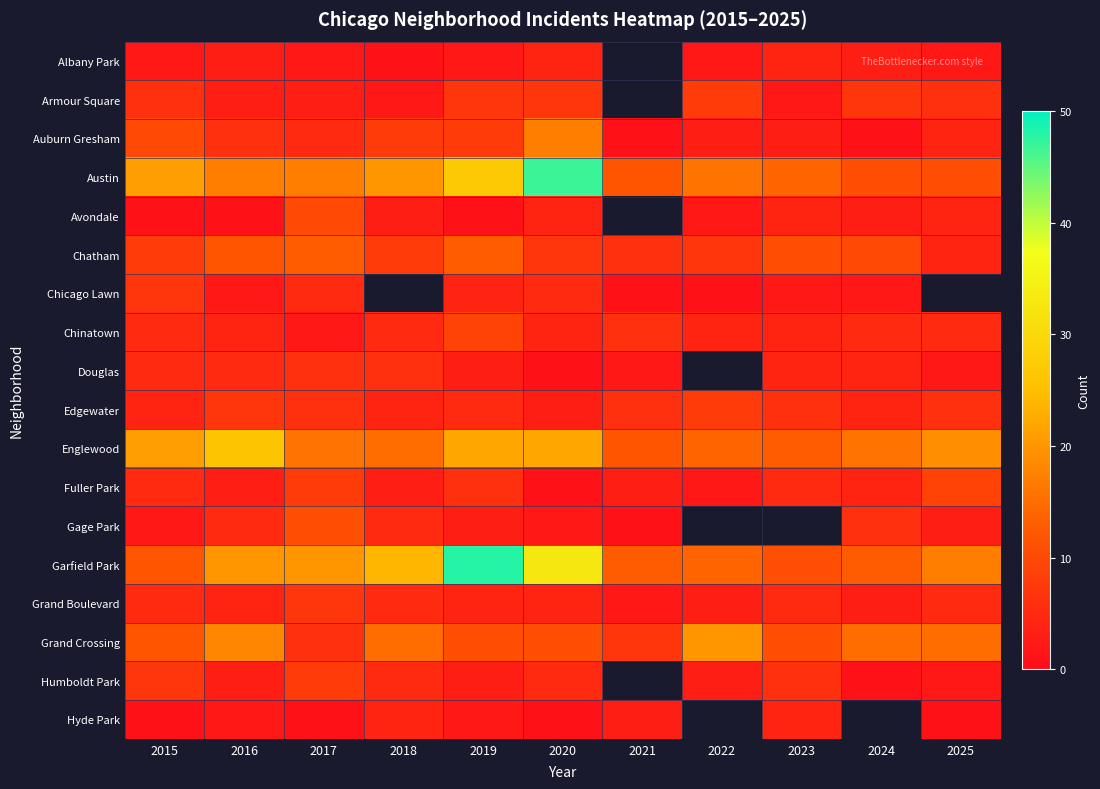

What is the difference between the maximum and minimum values in the Edgewater series?

5.0